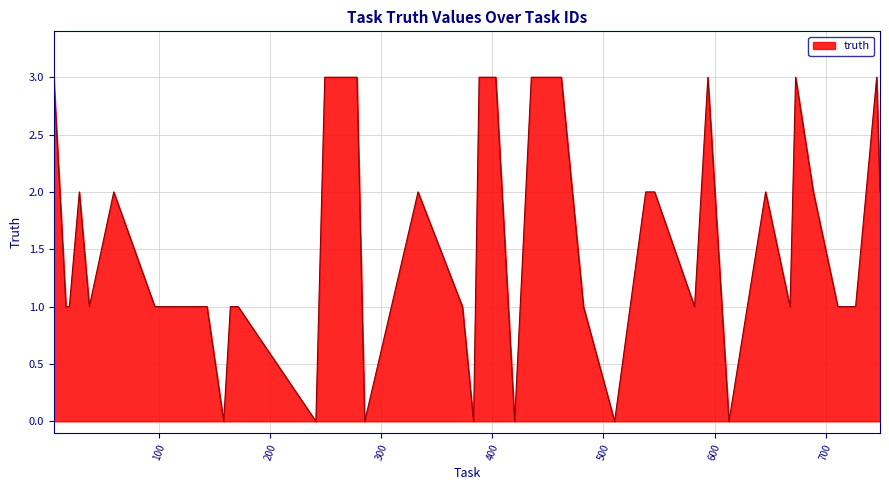

What is the greatest value displayed?

3